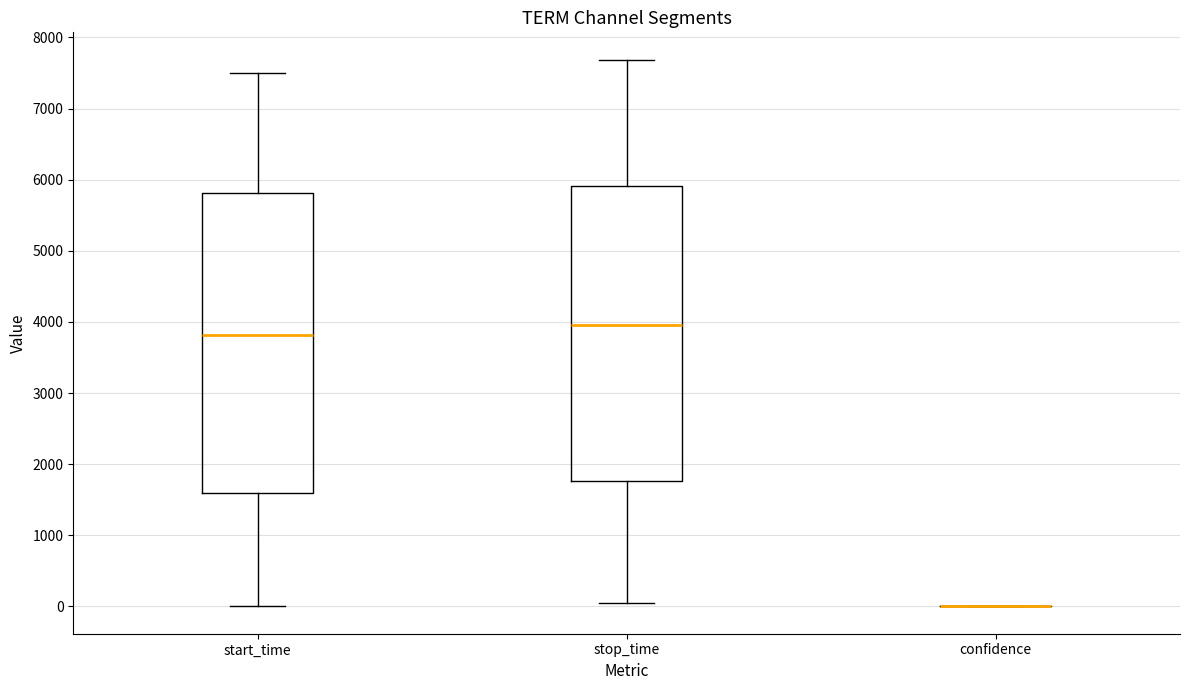

Reading left to right, read every box against the y-axis: the position of its median line, the range the box covers, and the ends of its whiskers. The values are not printed on the chart, so give them approximately, as read against the axis.

start_time: median 3800, box 1600 to 5800, whiskers 0 to 7500
stop_time: median 4000, box 1800 to 5900, whiskers 0 to 7700
confidence: box collapsed to a line at 0, whiskers 0 to 0